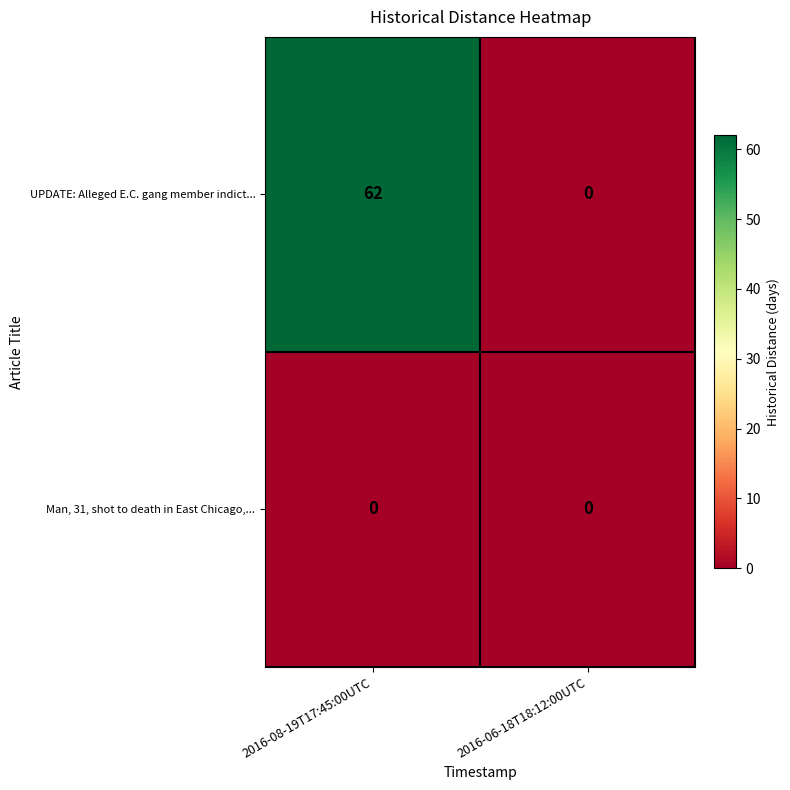

Reading left to right, what are all the values shown in this chart?

UPDATE: Alleged E.C. gang member indict...: 2016-08-19T17:45:00UTC=62	2016-06-18T18:12:00UTC=0
Man, 31, shot to death in East Chicago,...: 2016-08-19T17:45:00UTC=0	2016-06-18T18:12:00UTC=0